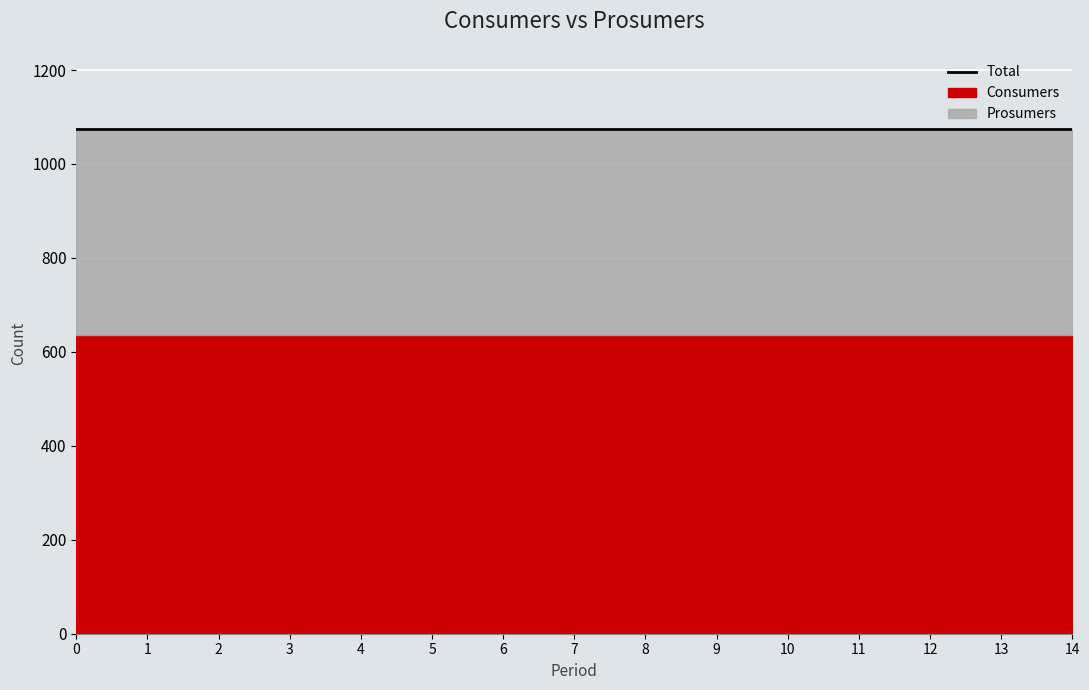

Reading left to right, extract all data points from this chart.

Consumers: 0=635	1=635	2=635	3=635	4=635	5=635	6=635	7=635	8=635	9=635	10=635	11=635	12=635	13=635	14=635
Prosumers: 0=440	1=440	2=440	3=440	4=440	5=440	6=440	7=440	8=440	9=440	10=440	11=440	12=440	13=440	14=440